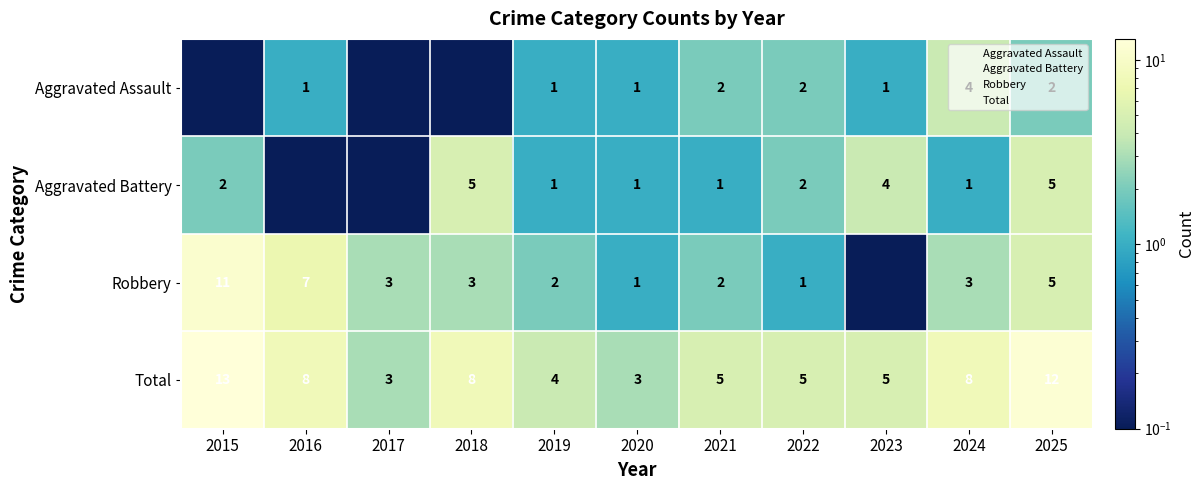

What is the average value of the Aggravated Battery series?

2.0